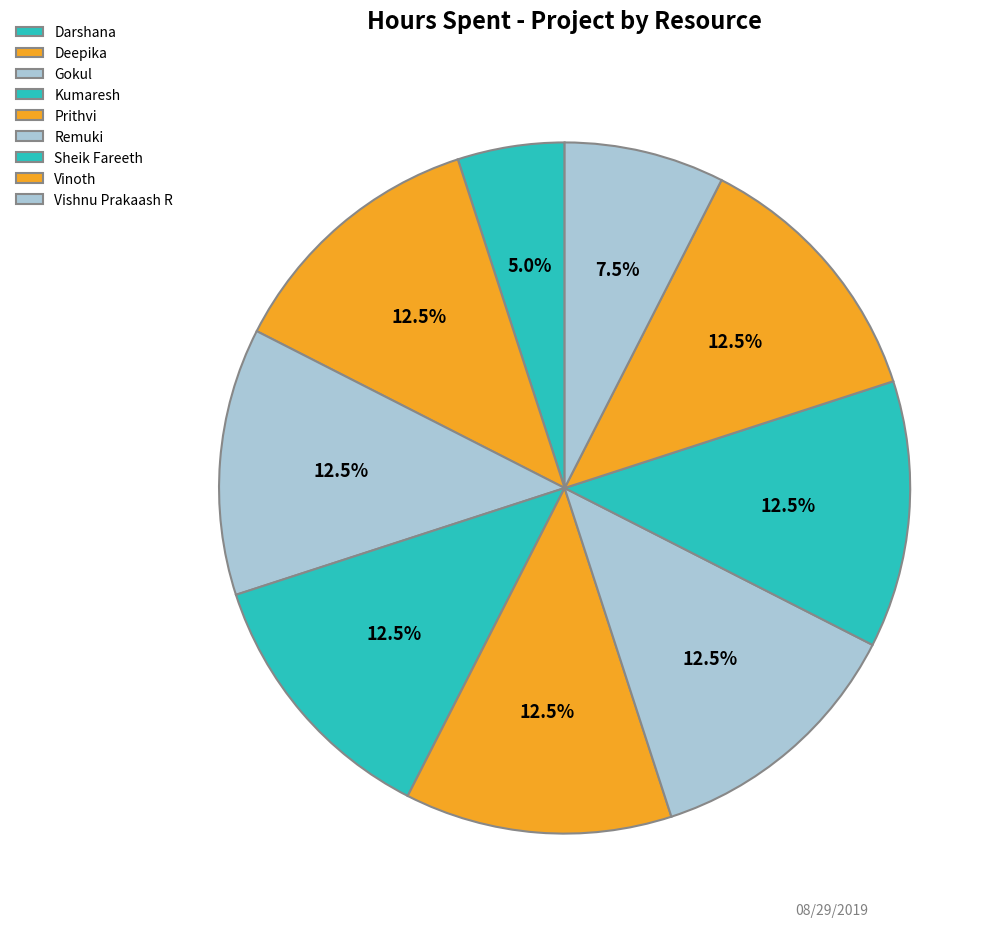

Is there a majority slice in this chart?

No